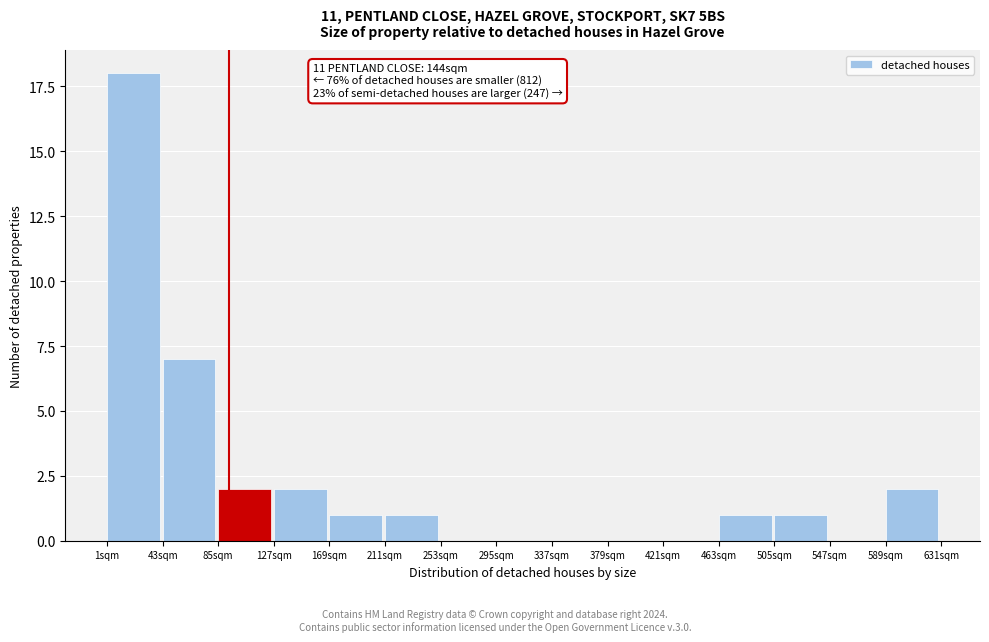

Reading right to left, extract all data points from this chart.

589sqm=2	547sqm=0	505sqm=1	463sqm=1	421sqm=0	379sqm=0	337sqm=0	295sqm=0	253sqm=0	211sqm=1	169sqm=1	127sqm=2	85sqm=2	43sqm=7	1sqm=18